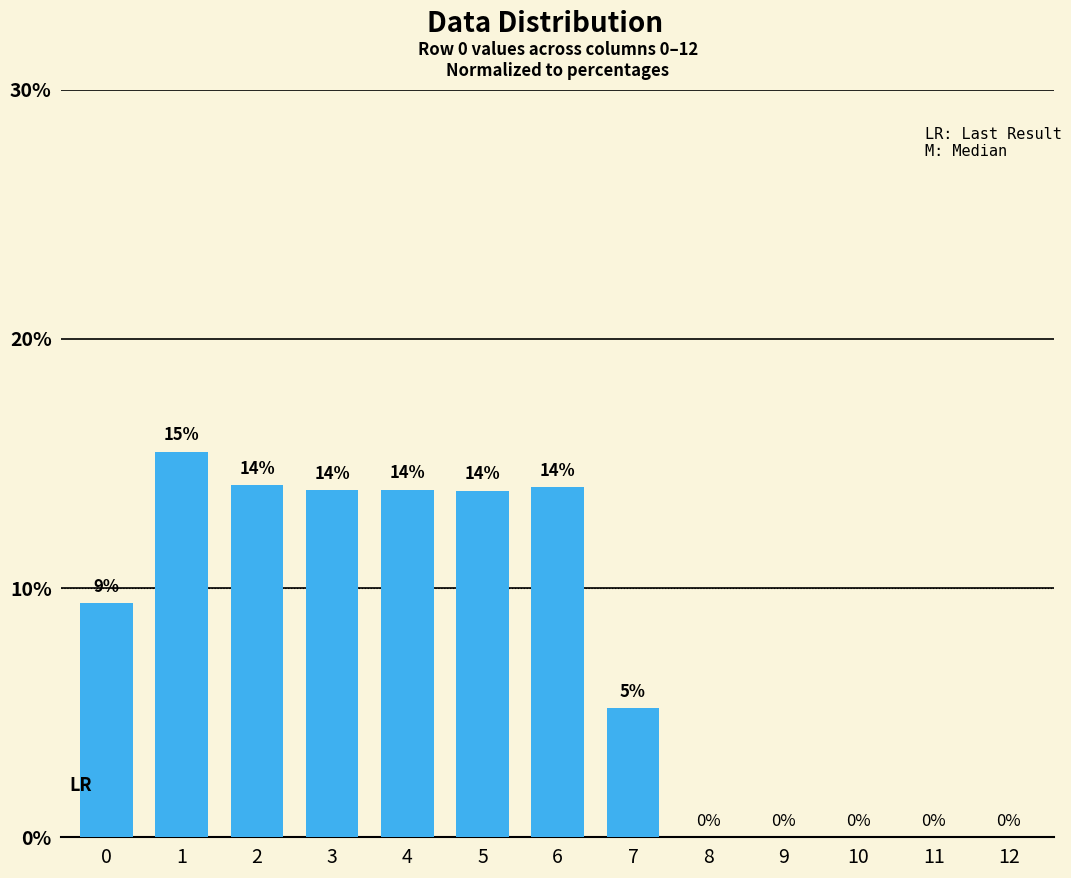

The value at 10 is 0.0. True or false?

True